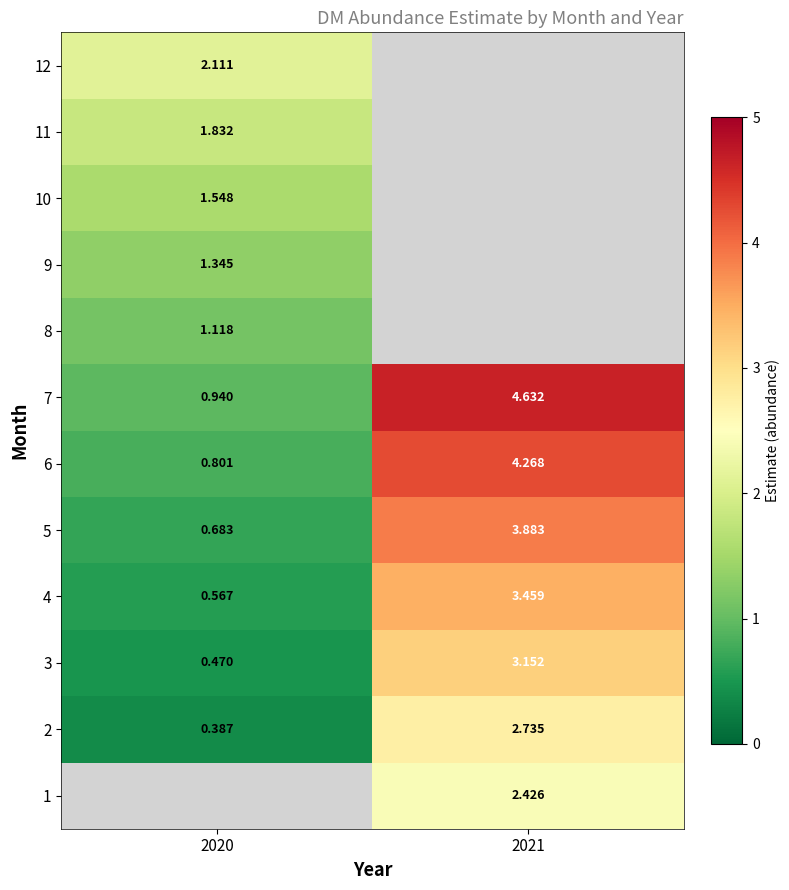

What is the sum of all 6 values?

5.1